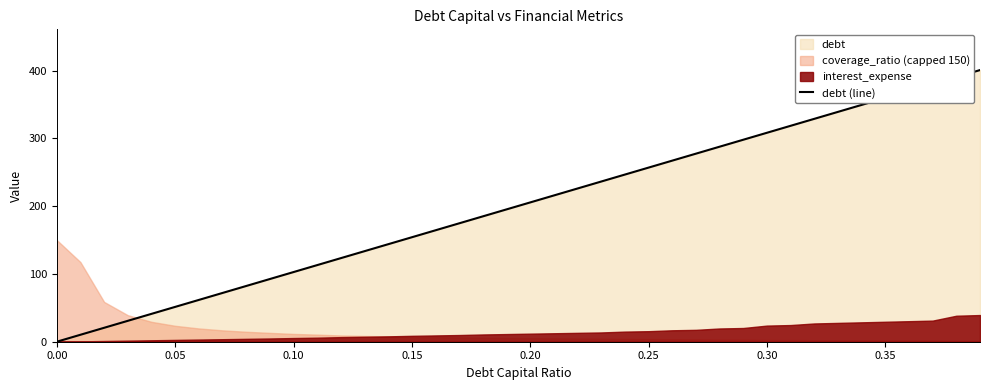

Reading left to right, what are all the values shown in this chart?

0.0	10.3	20.6	30.8	41.1	51.4	61.7	71.9	82.2	92.5	102.8	113.0	123.3	133.6	143.9	154.1	164.4	174.7	185.0	195.2	205.5	215.8	226.1	236.3	246.6	256.9	267.2	277.5	287.7	298.0	308.3	318.6	328.8	339.1	349.4	359.7	369.9	380.2	390.5	400.8